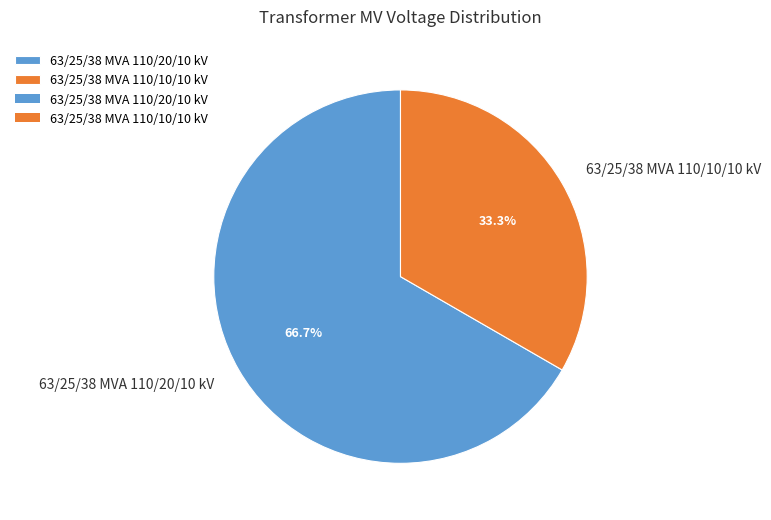

Rank the categories by value from lowest to highest.

63/25/38 MVA 110/10/10 kV, 63/25/38 MVA 110/20/10 kV